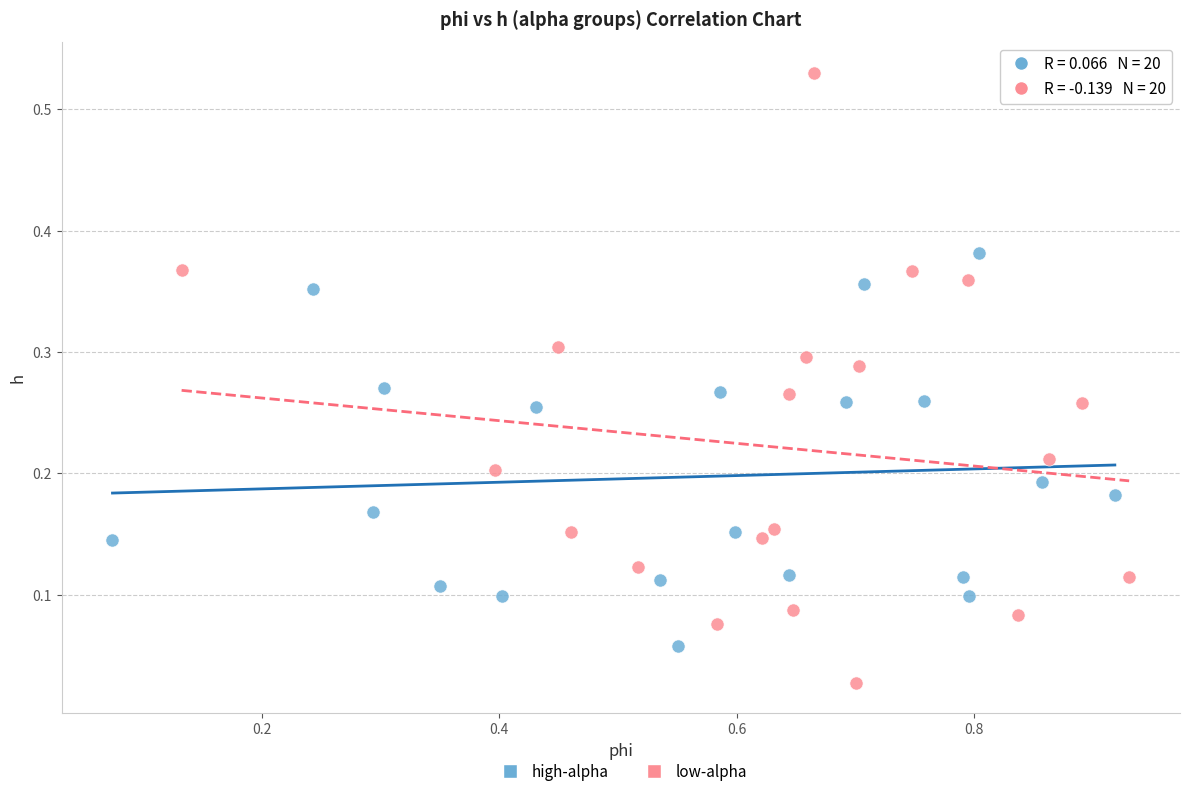

Which series contains the lowest Y value?

low-alpha